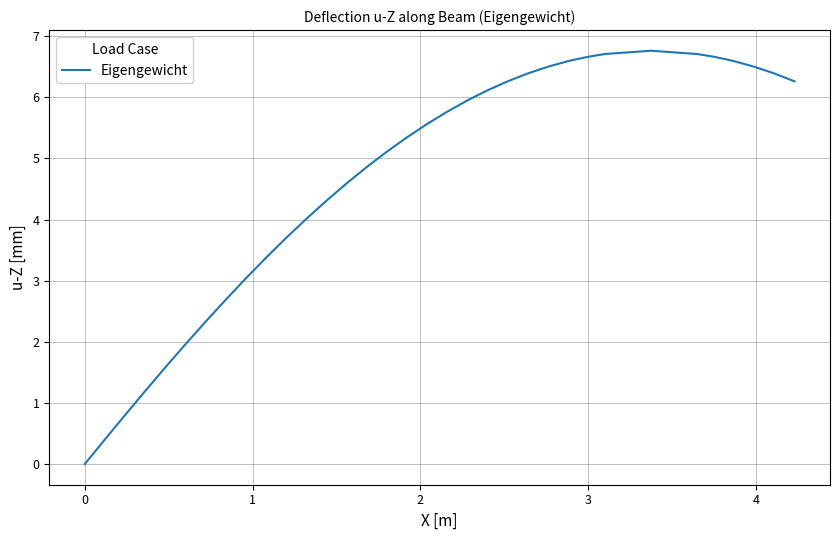

What is the greatest value displayed?

6.8